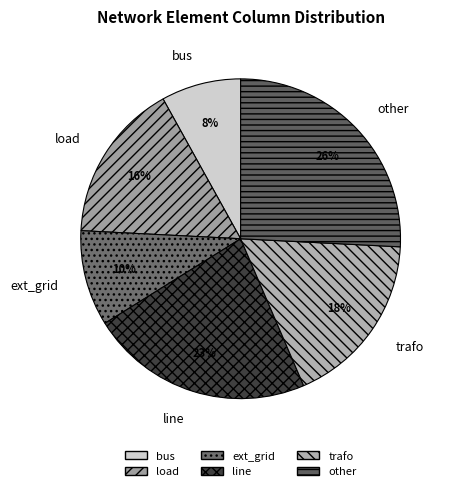

Is the sum of other and line greater than half?

No